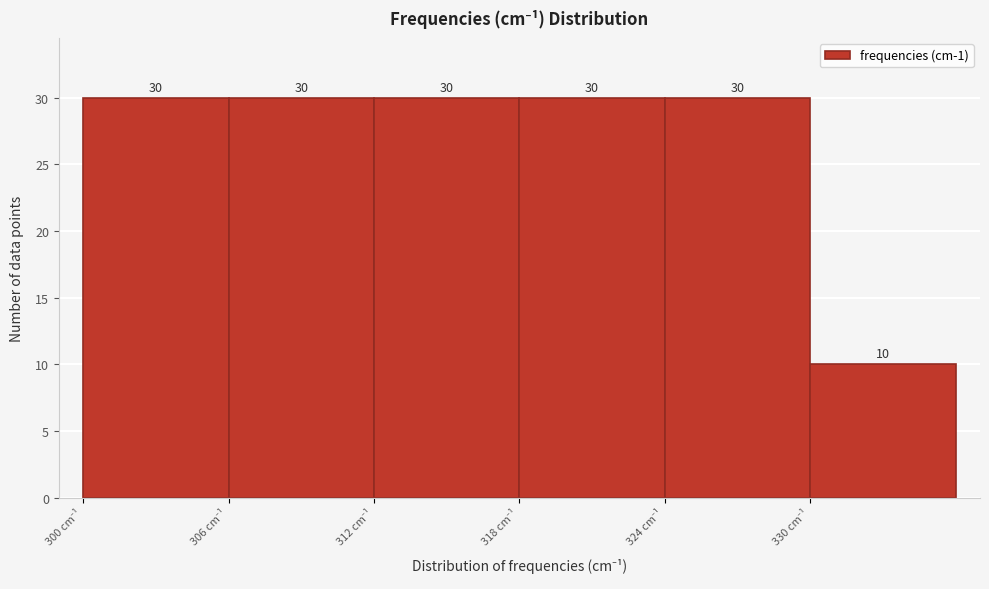

Reading left to right, list every bar in this chart as the range it spans on the x-axis followed by its height.

300 to 306: 30
306 to 312: 30
312 to 318: 30
318 to 324: 30
324 to 330: 30
330 to 336: 10